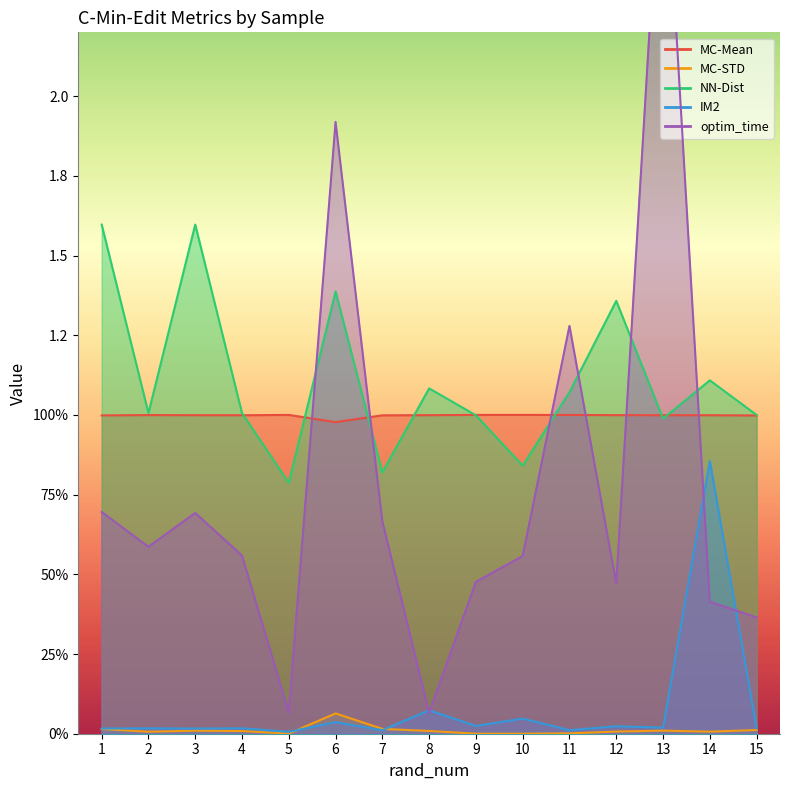

What is the sum of the NN-Dist values at 5 and 1?

2.4